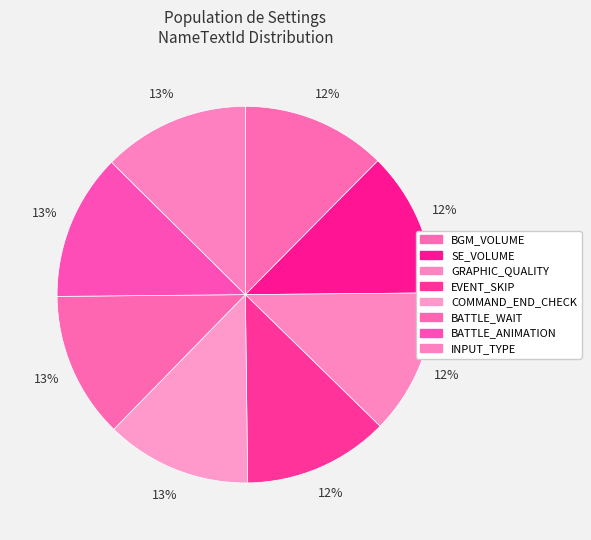

Does EVENT_SKIP account for over 50% of the chart?

No